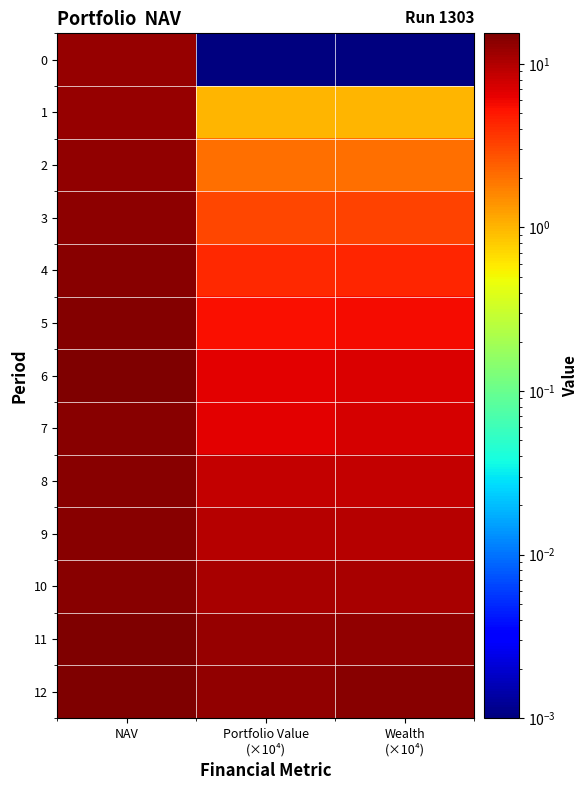

At how many categories does at least one series exceed 13?

3